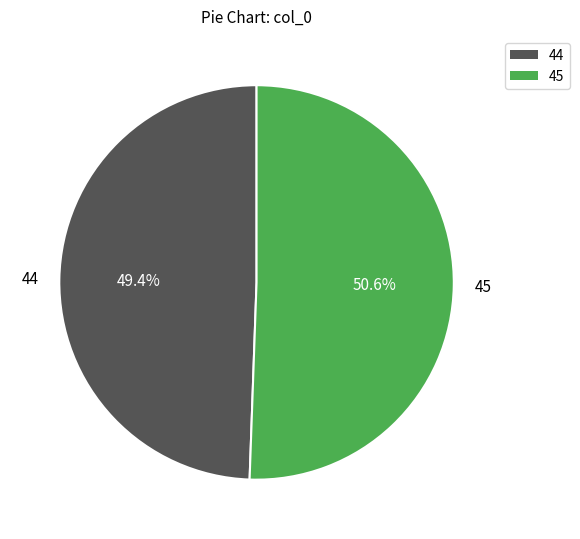

To the nearest percent, what percentage of the pie is 45?

51%